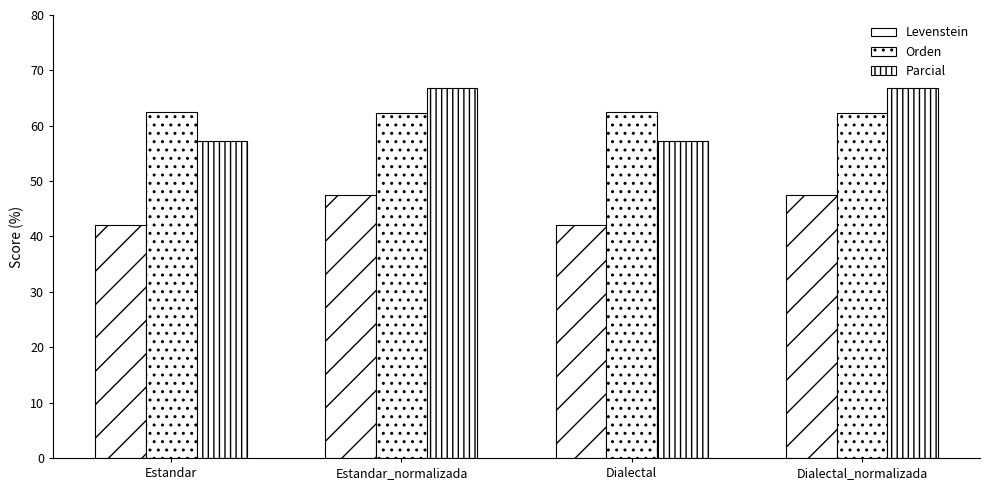

What is the minimum value shown in the chart?

42.0